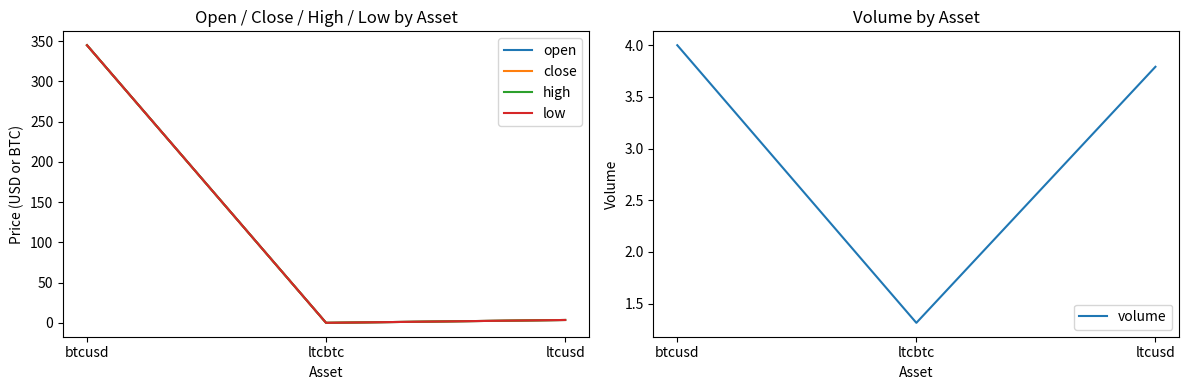

At which category is the sum across all series the highest?

btcusd